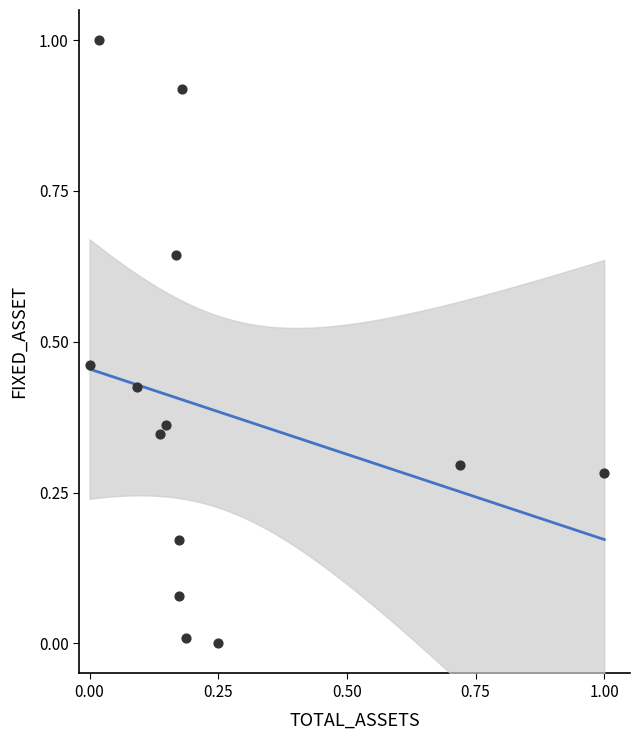

What is the range of X values (max minus min)?

1.0